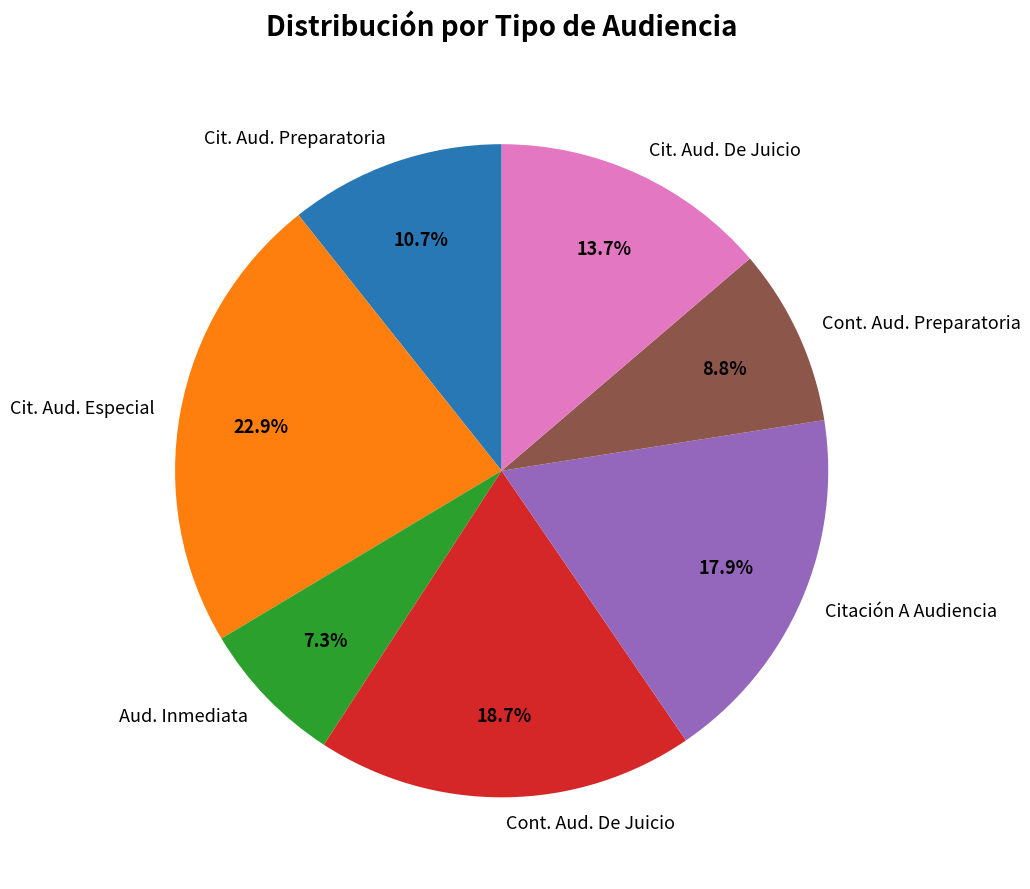

Which has a higher value, Cont. Aud. Preparatoria or Aud. Inmediata?

Cont. Aud. Preparatoria